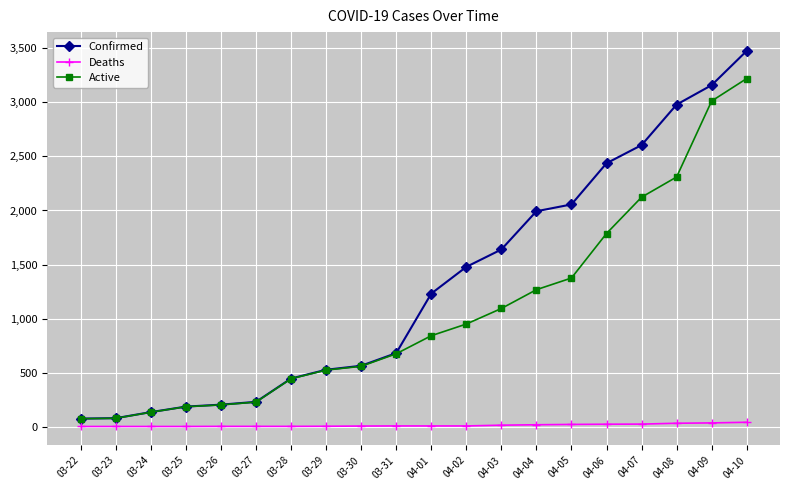

Which category has the highest value across all series?

04-10